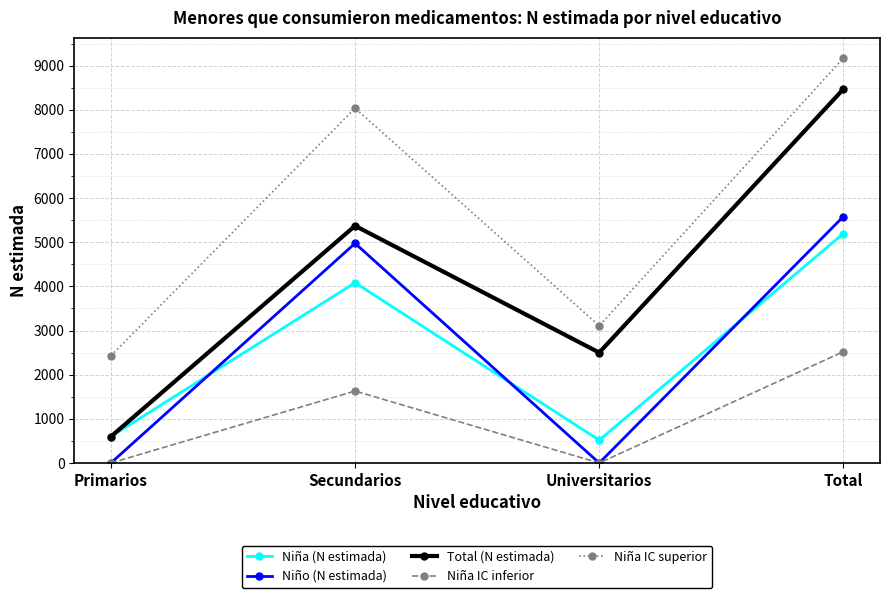

What is the difference between the maximum and minimum values in the Niña IC superior series?

6743